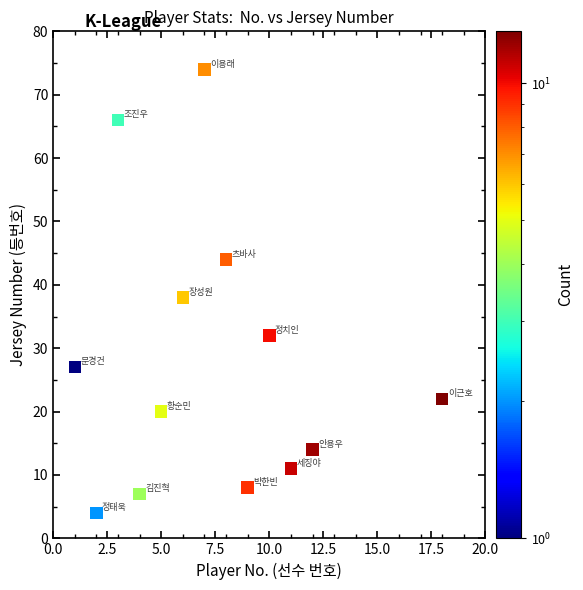

What Y value in the scatter plot is closest to 39?

38